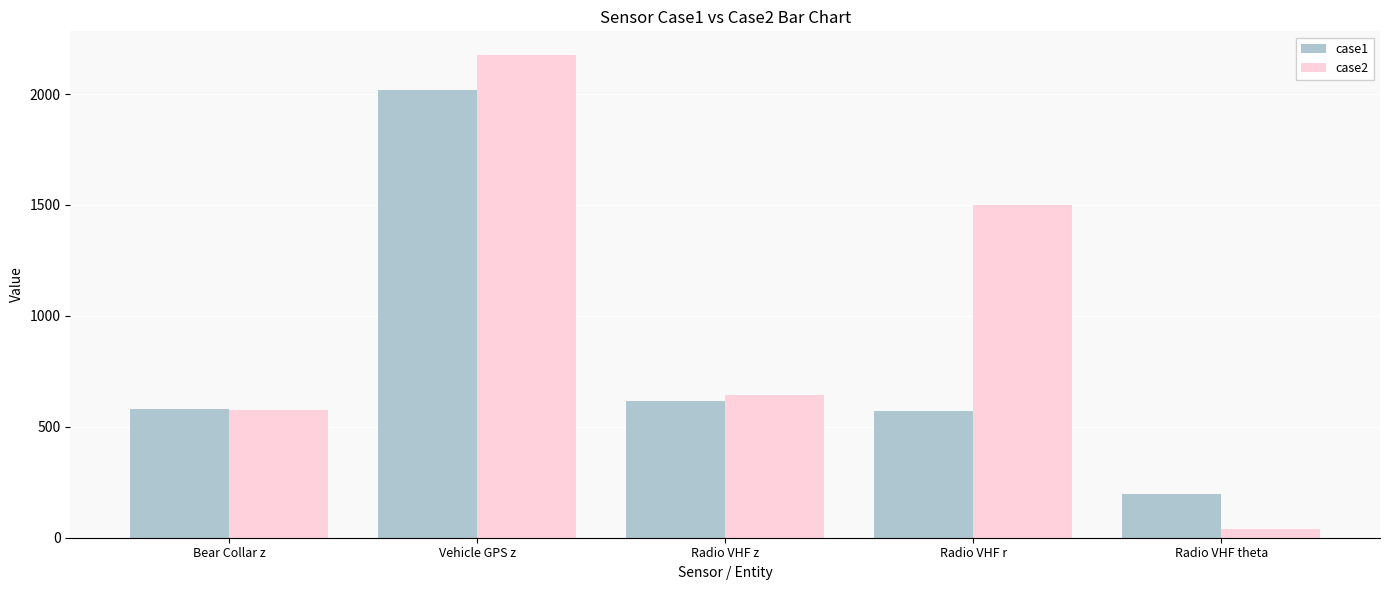

At which label is case2 closest to 1107?

Radio VHF r